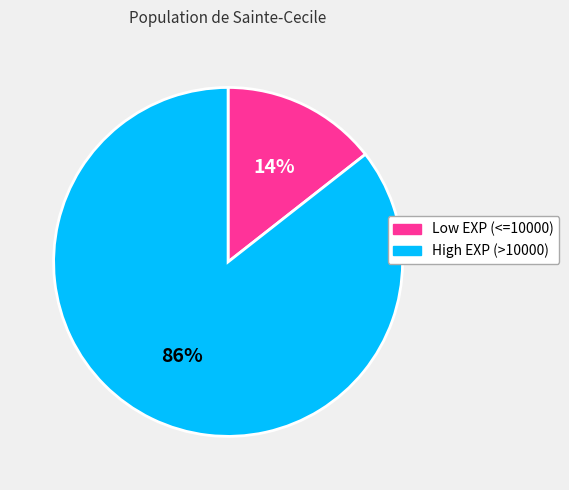

Rank the categories by value from highest to lowest.

High EXP (>10000), Low EXP (<=10000)